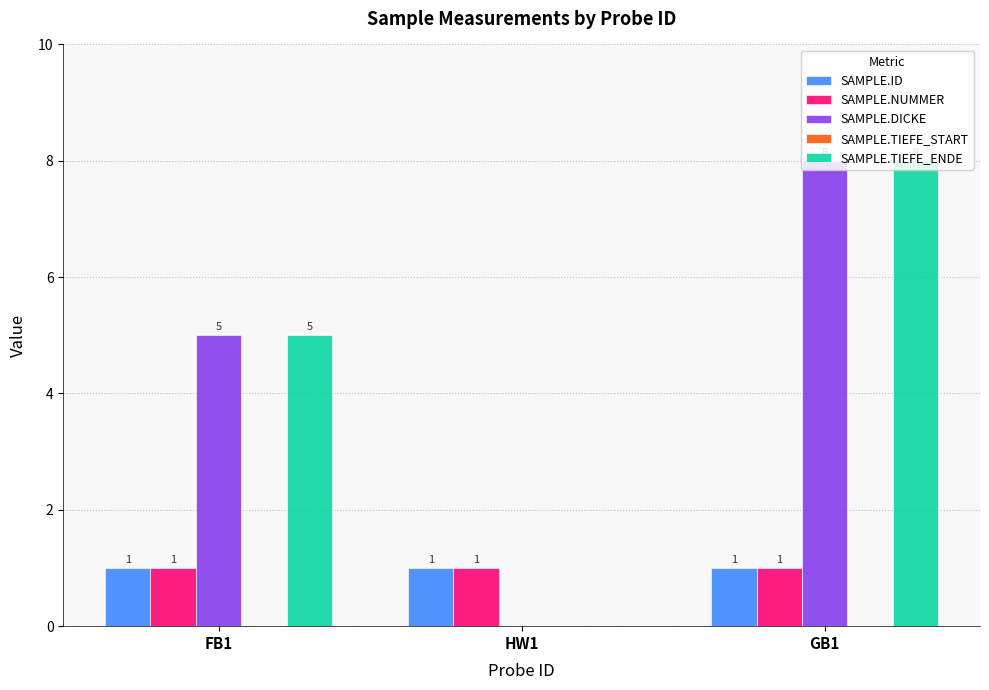

True or false: SAMPLE.DICKE has a value of 12 at GB1.

False